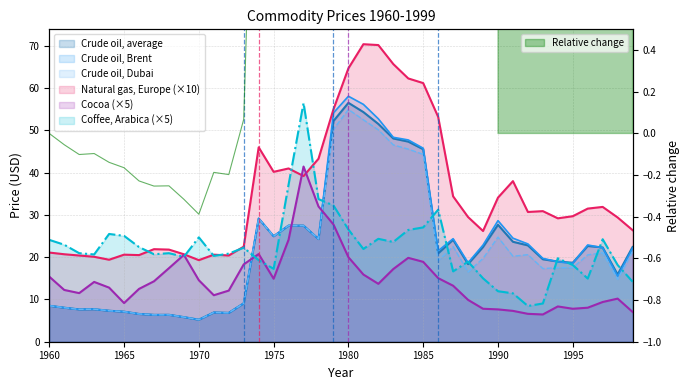

How many values in the Crude oil, Dubai series are below 19?

19